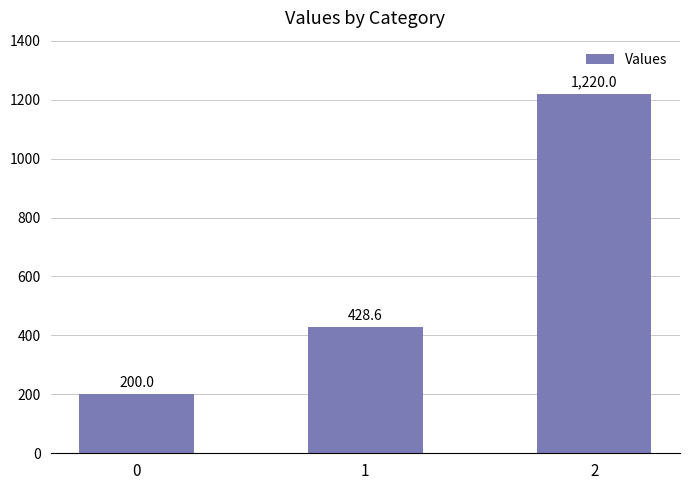

True or false: the data shows 1220.0 at 2.

True